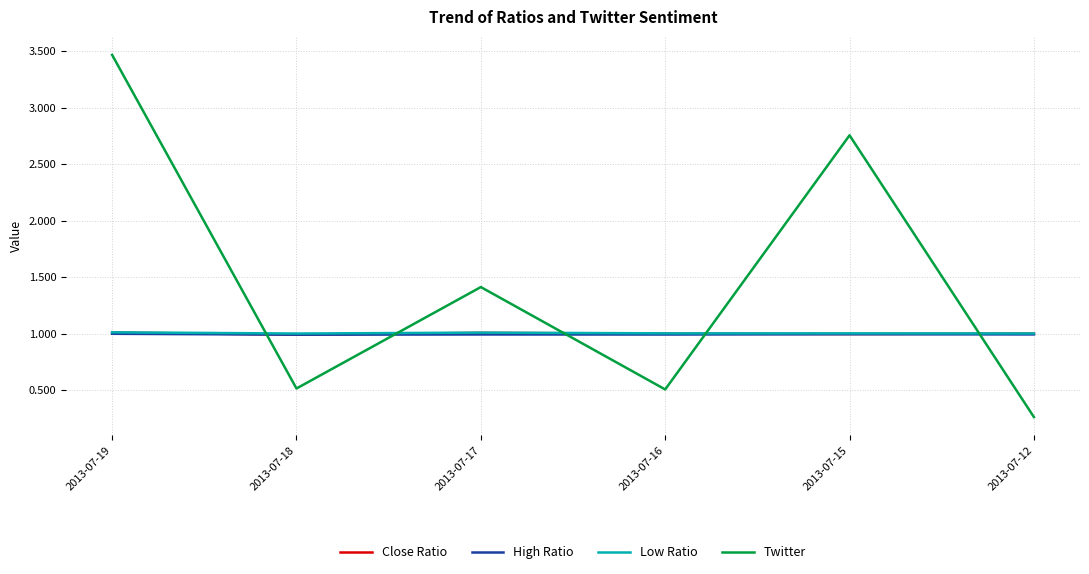

In High Ratio, how many points are higher than both neighbors (excluding endpoints)?

2